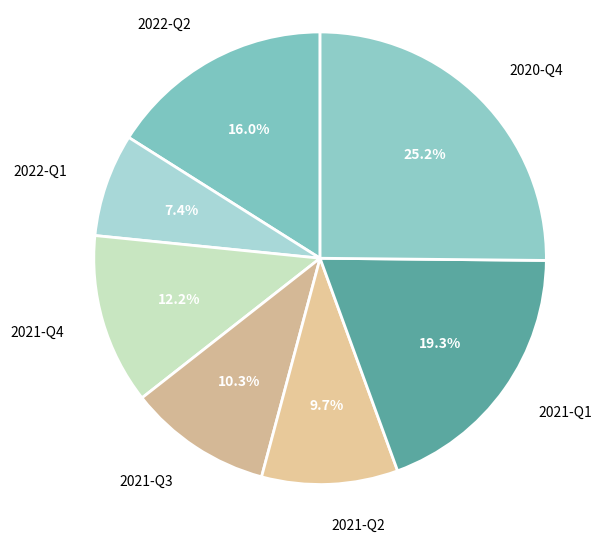

Which category has the smallest portion of the pie?

2022-Q1